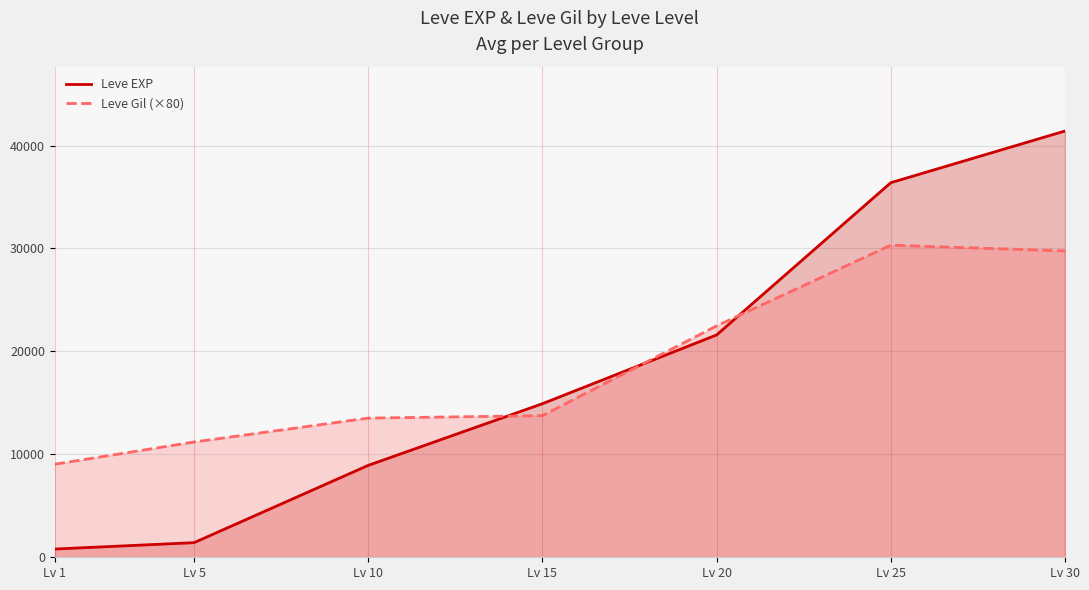

What are all the series names shown in the legend?

Leve EXP, Leve Gil (×80)